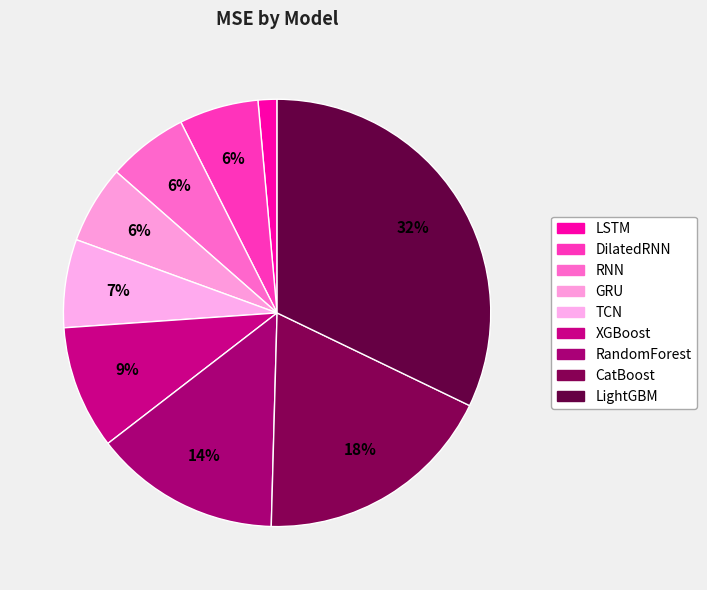

Is it true that XGBoost is 9% of the pie?

True